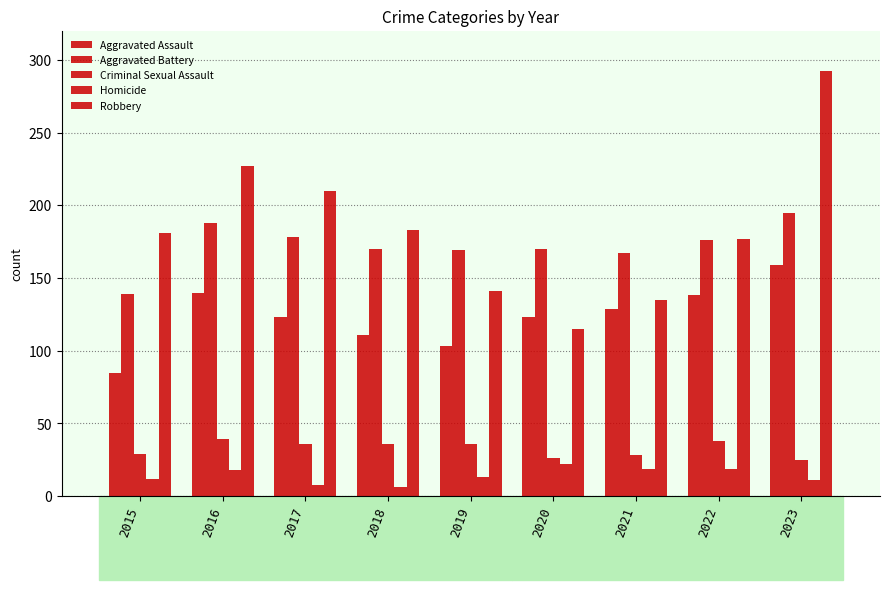

Does the chart contain any negative values?

No